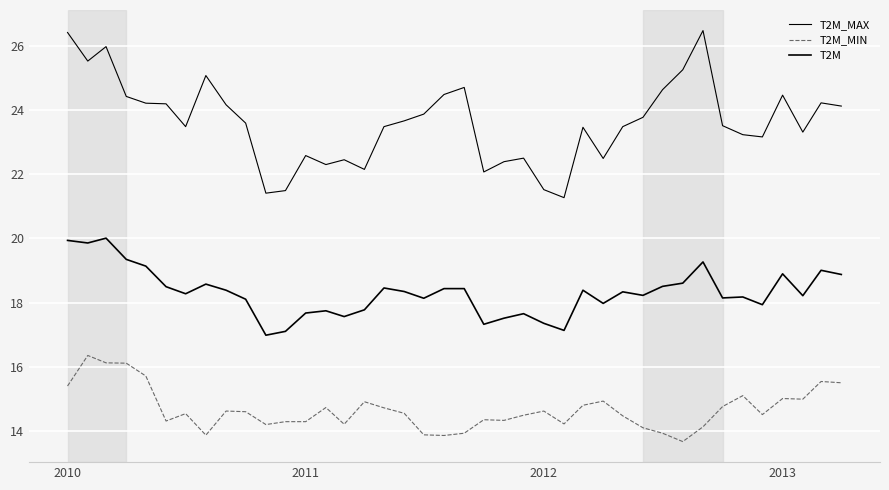

How many lines are shown in the chart?

3